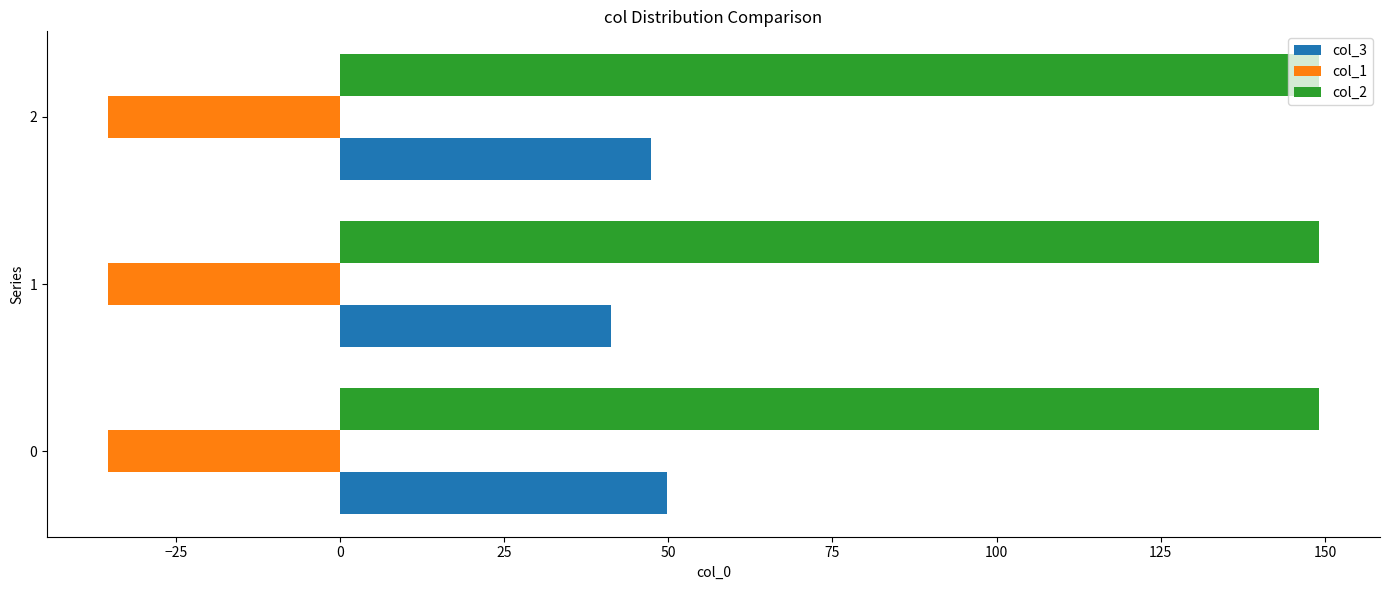

Is the value of col_3 at 0 greater than the value of col_1 at 0?

Yes